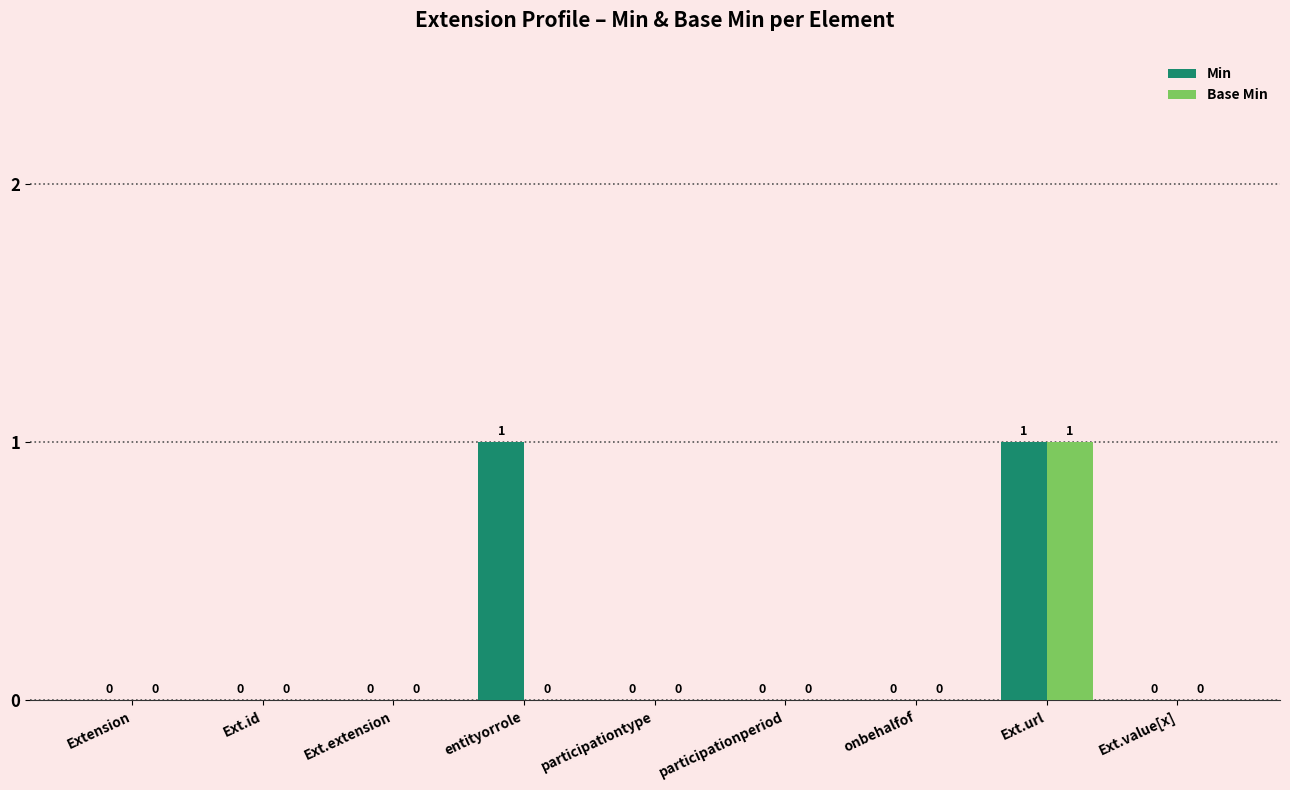

At which category is the sum across all series the highest?

Ext.url